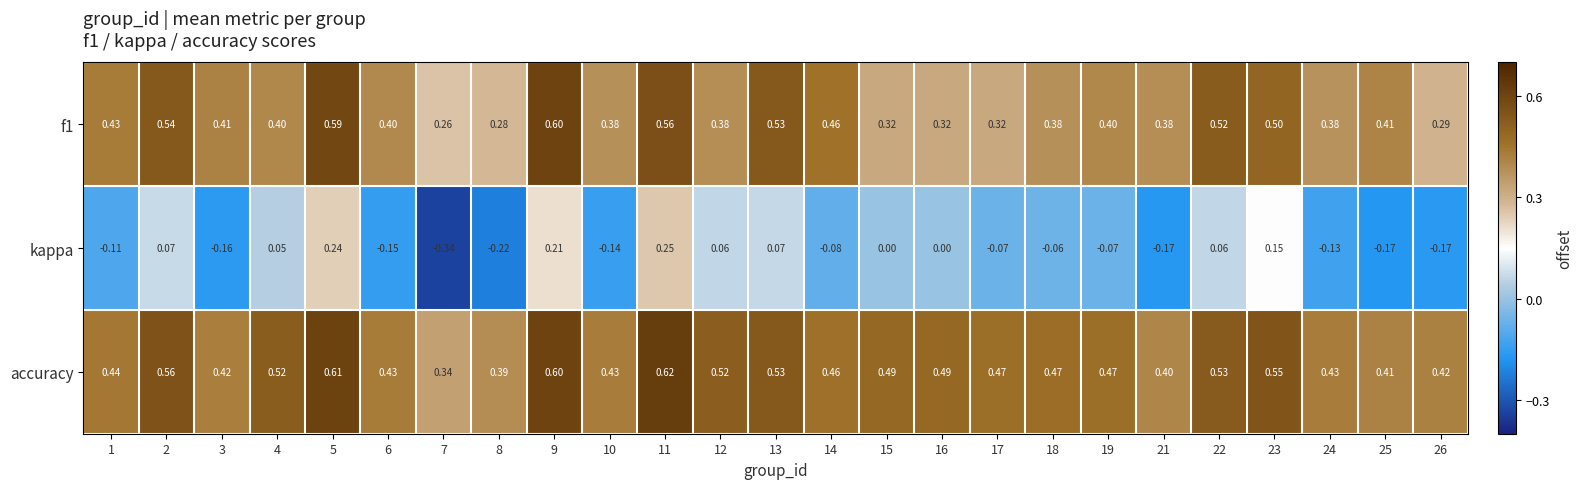

At which category is the sum across all series the highest?

5